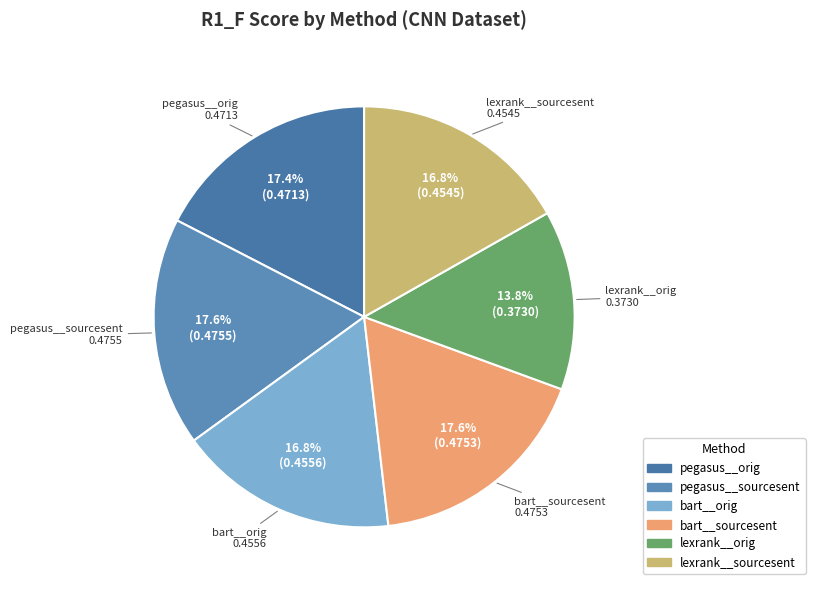

Does lexrank__orig account for over 50% of the chart?

No